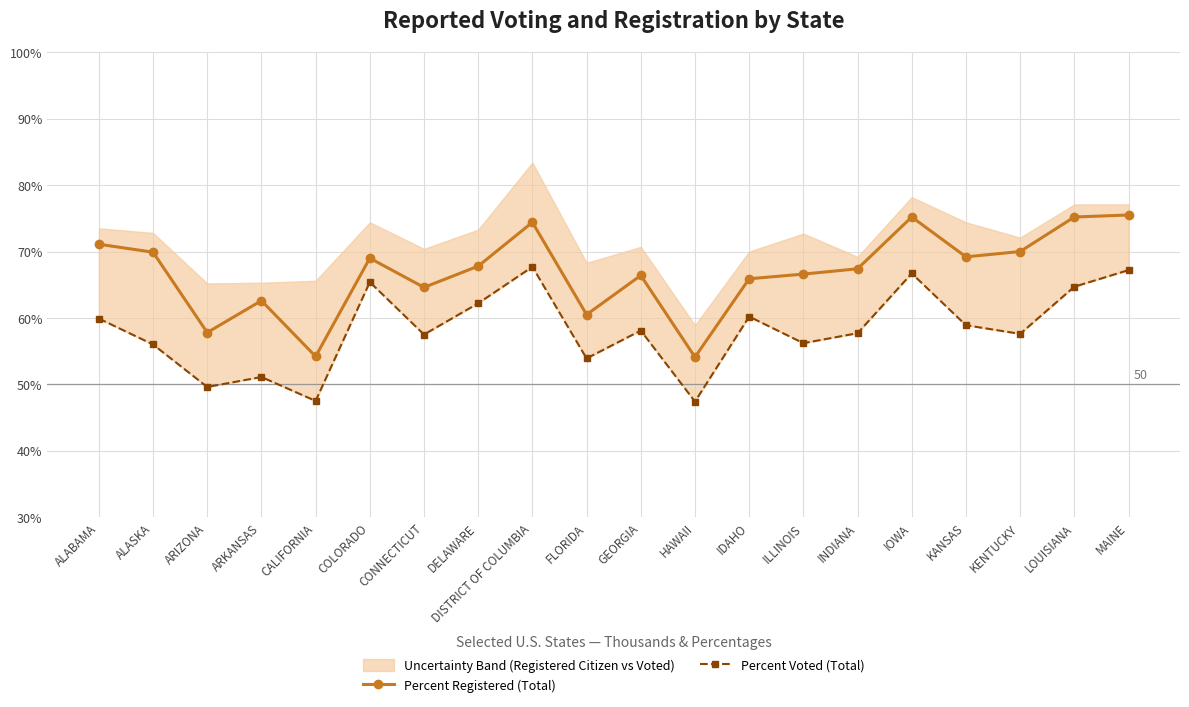

What is the label of the 13th point from the right?

DELAWARE